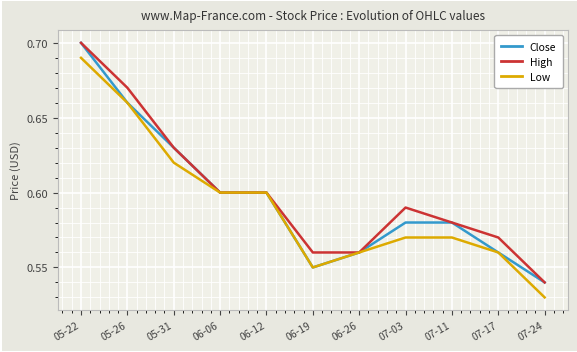

What is the difference between the High values at 05-31 and 07-17?

0.1